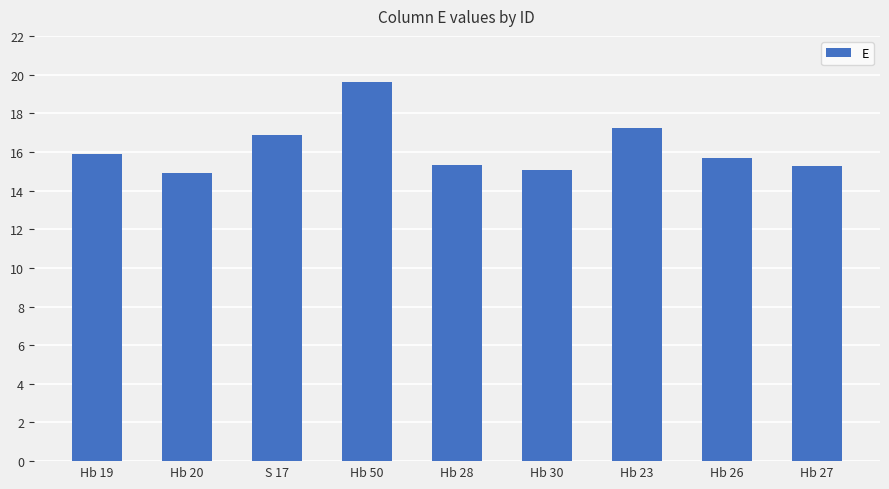

How many categories are shown in the chart?

9